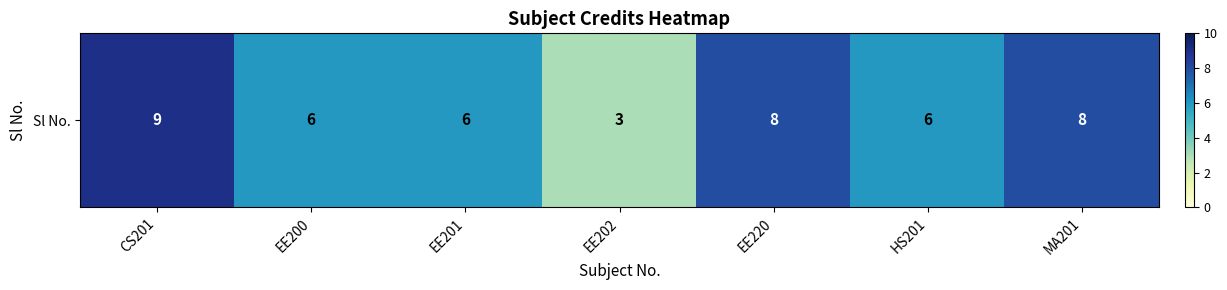

At which category does the chart reach its minimum across all series?

EE202